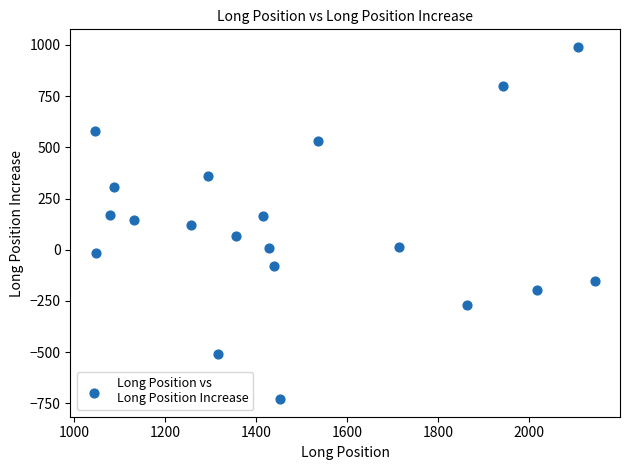

What is the range of Y values (max minus min)?

1719